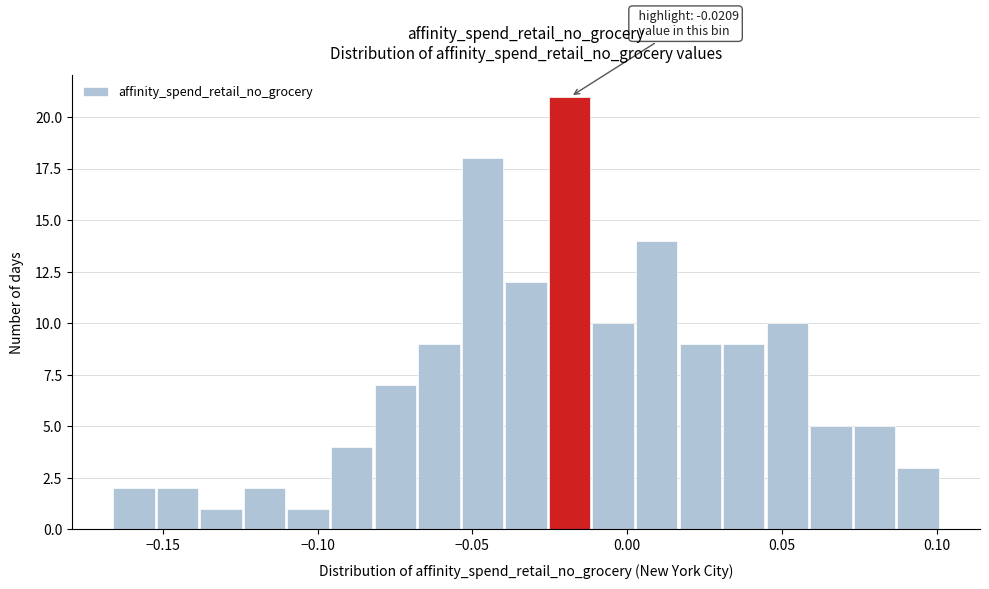

Read against the x-axis, roughly where is the centre of the tallest bar?

-0.020